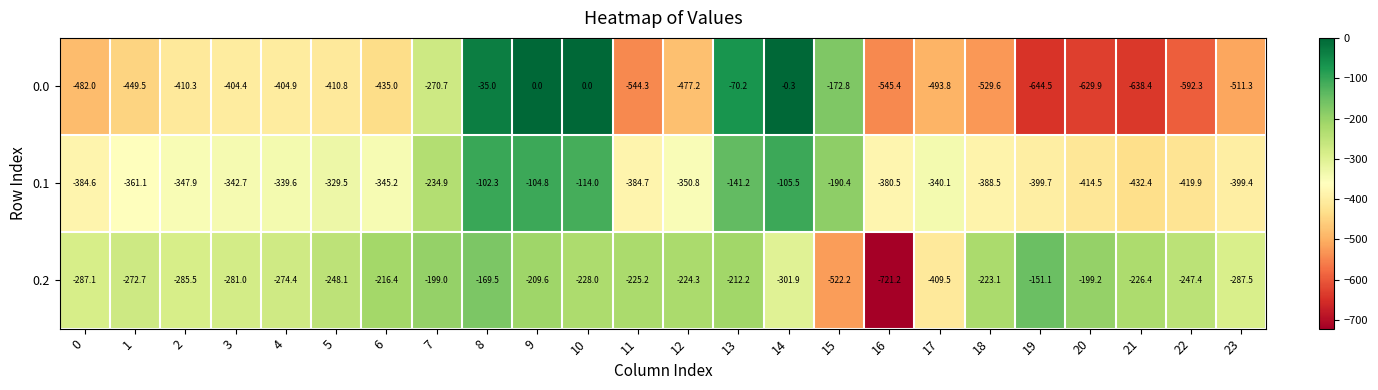

What is the average value of the 0.1 series?

-306.4